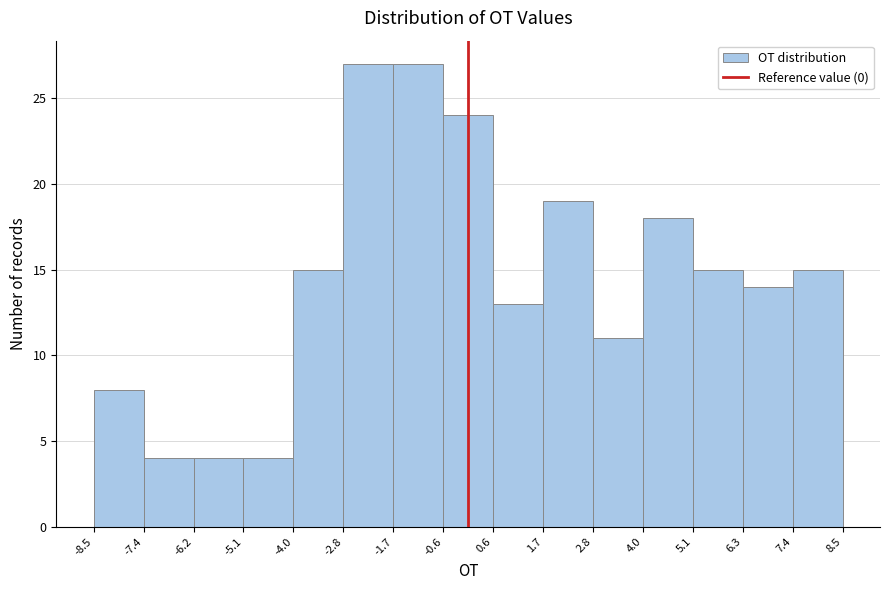

What is the height of the bar covering -5.1 to -4.0 on the x-axis? The values are not printed on the chart, so give them approximately, as read against the axis.

4